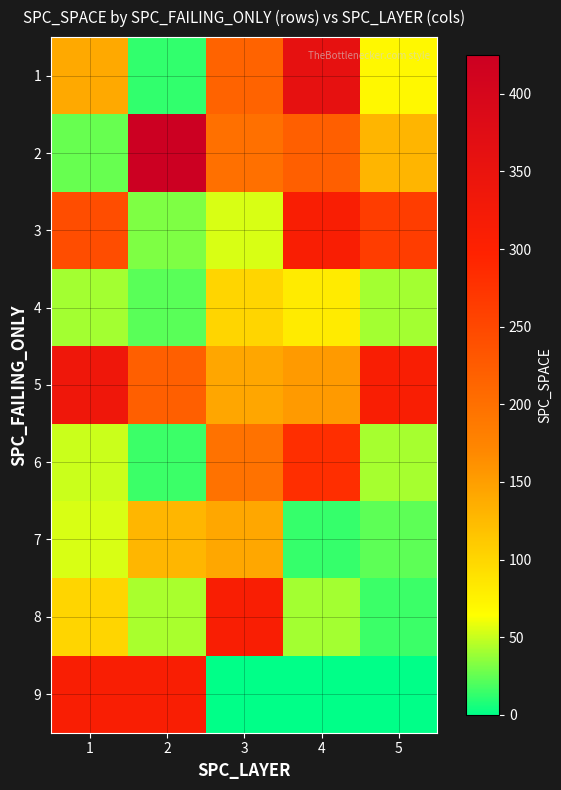

Rank the series at 2 from highest to lowest value.

2, 9, 5, 7, 8, 3, 4, 6, 1